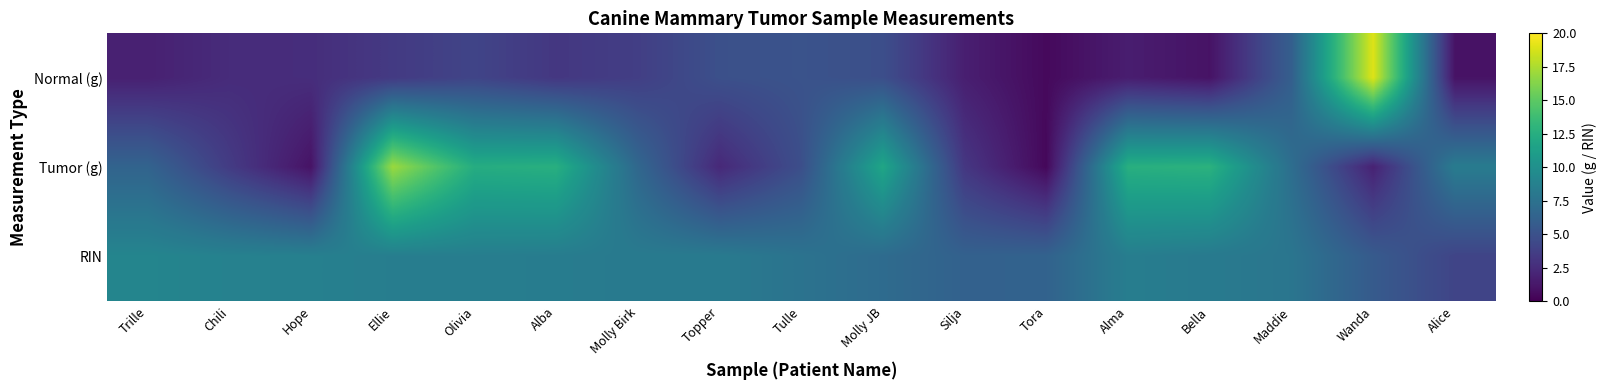

Which has a higher value, Bella or Tora?

Bella